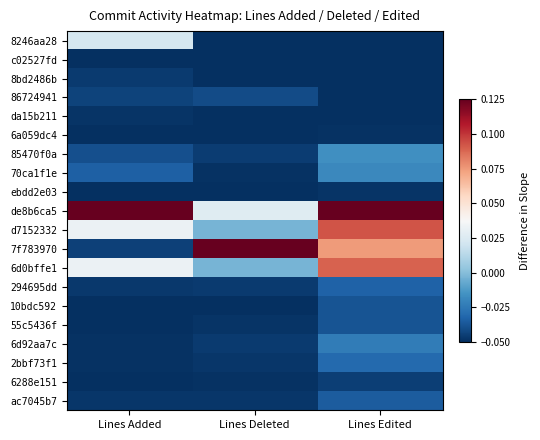

At which category is the sum across all series the highest?

Lines Edited